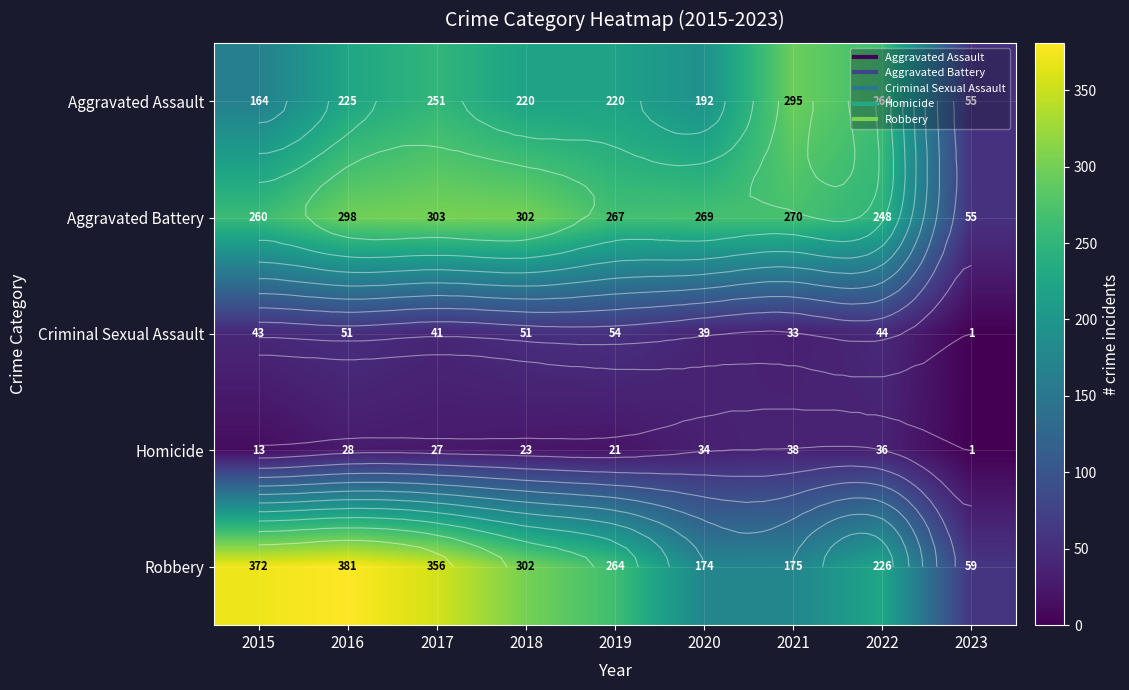

The Robbery series shows 264 at 2019. True or false?

True